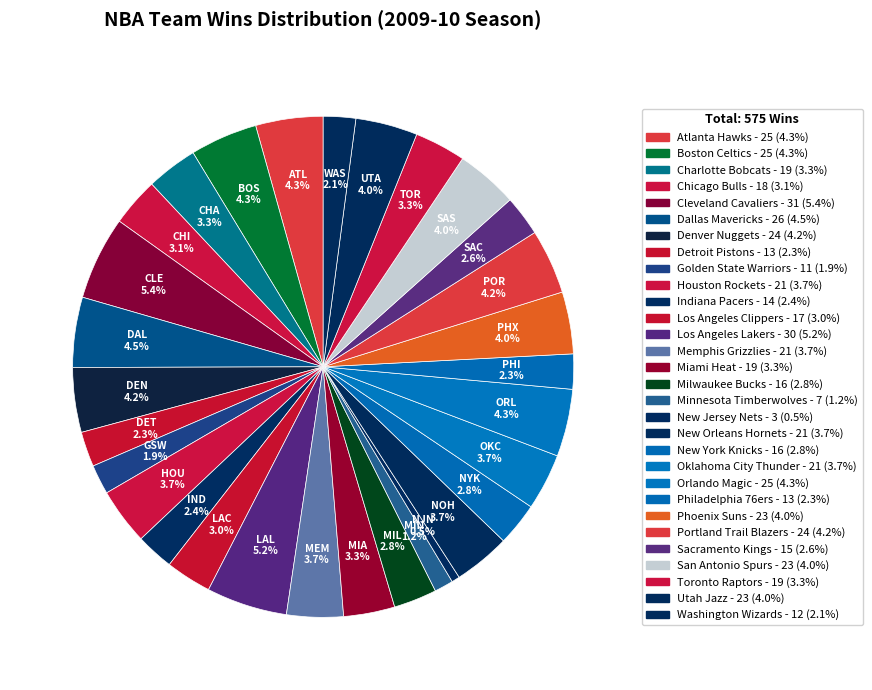

How many segments does this pie chart have?

30